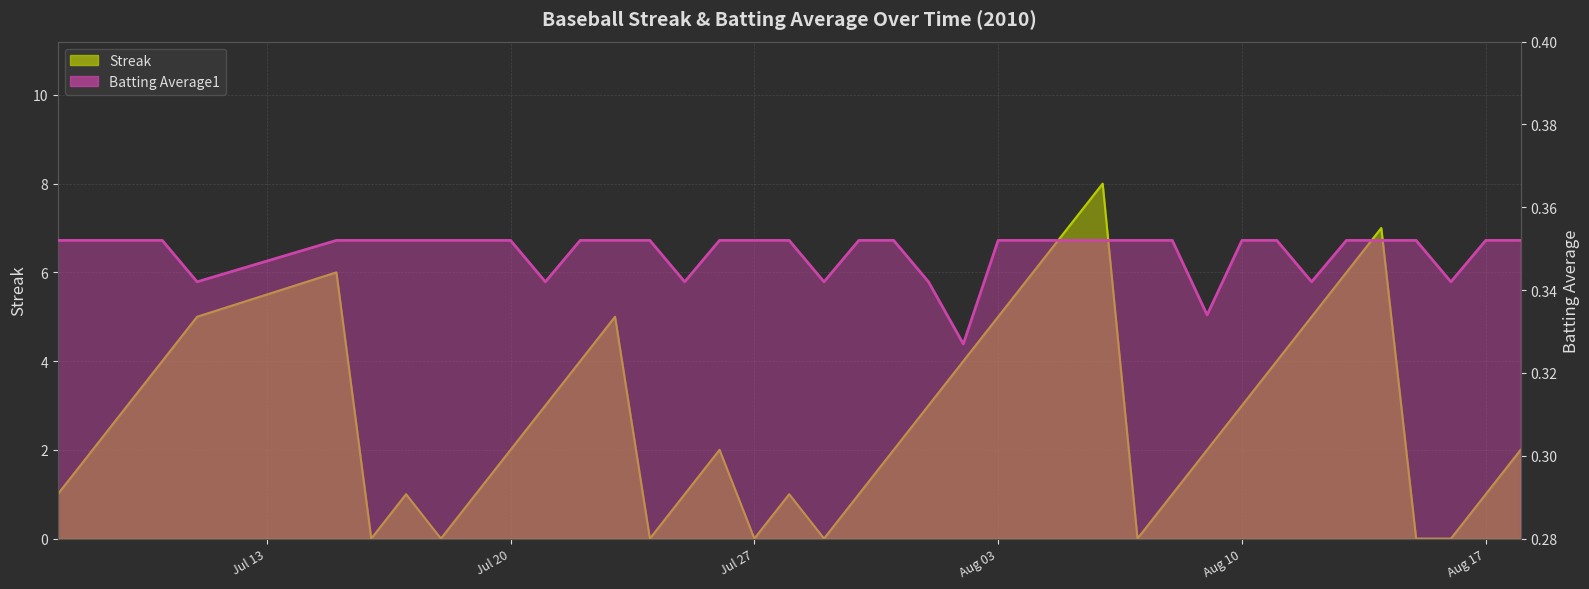

At which label does Streak first exceed 2?

2010-07-09